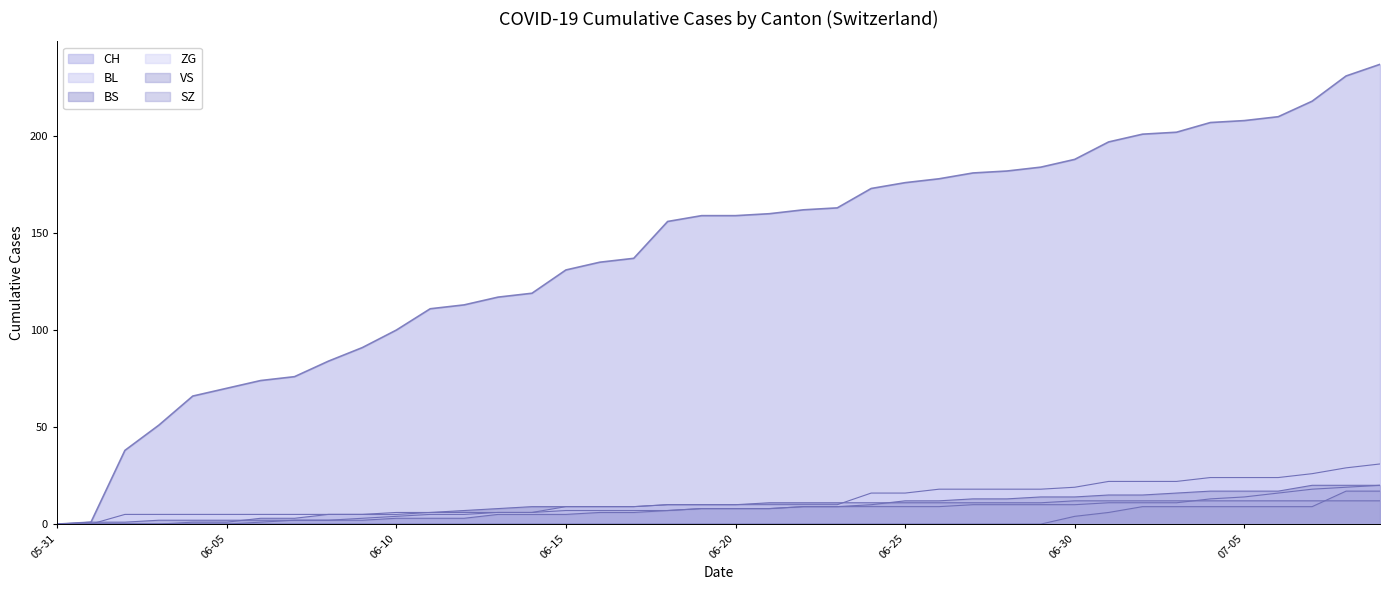

True or false: CH has more than 0 interior local peaks.

False